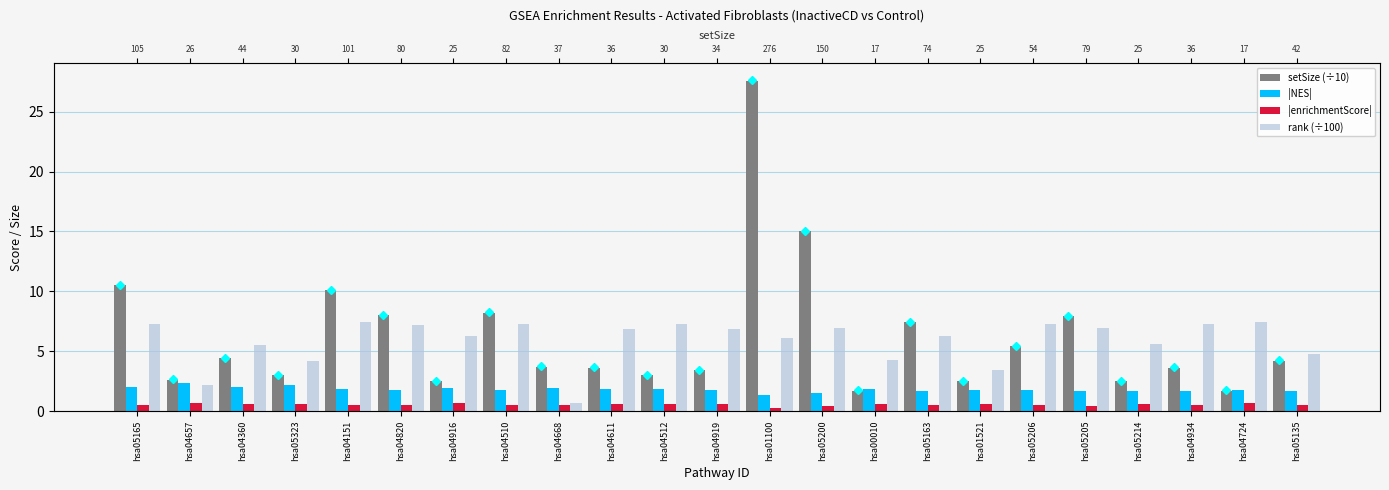

What is the value of the rank (÷100) bar at the 6th from the left?

7.2